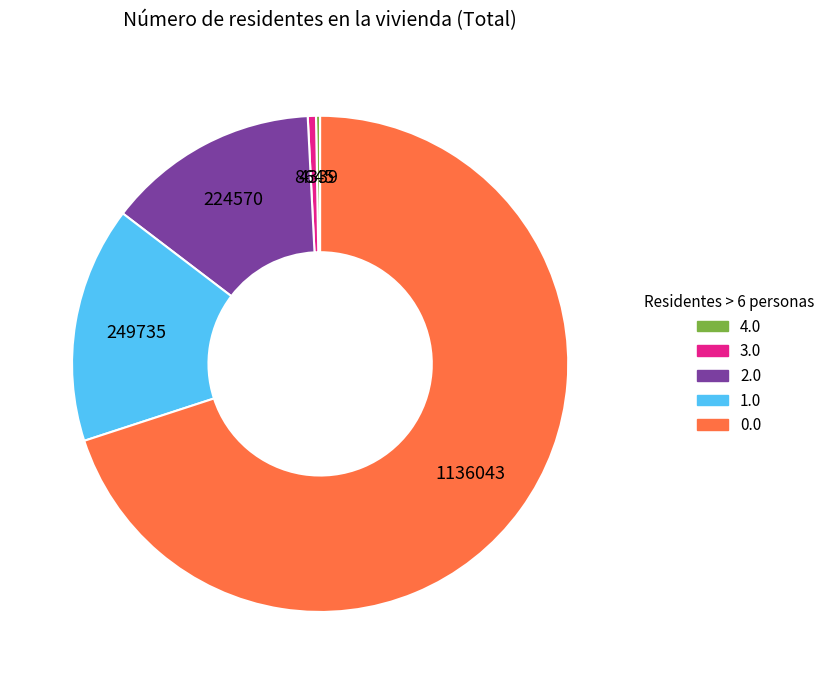

Is 0.0 the majority of the pie?

Yes